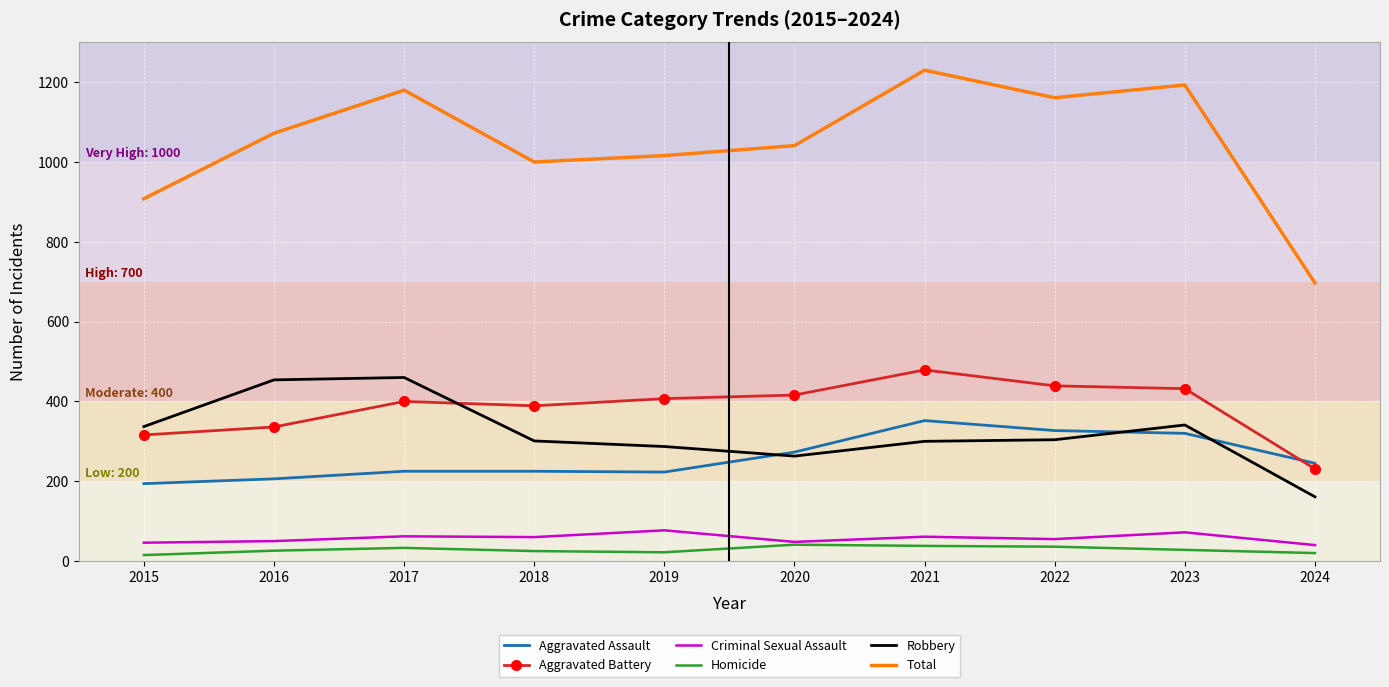

Read the Aggravated Battery value at 2019, to the nearest 5.

405